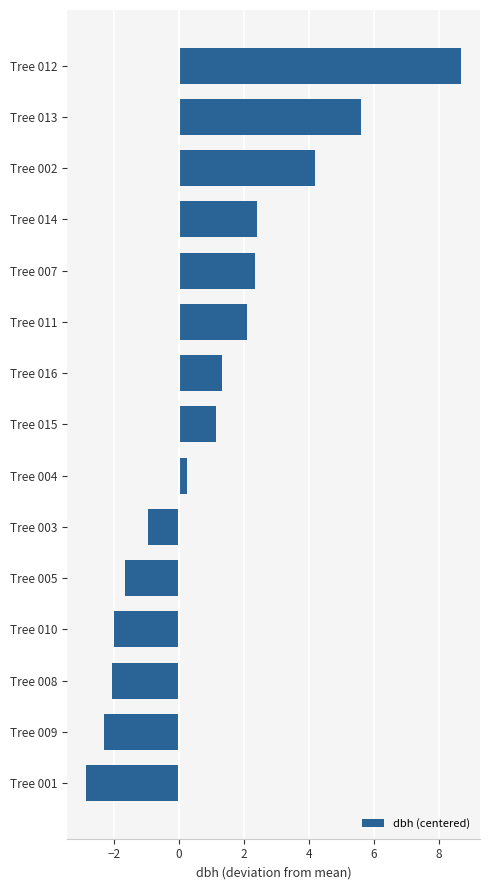

What value does the data have at Tree 012?

8.7